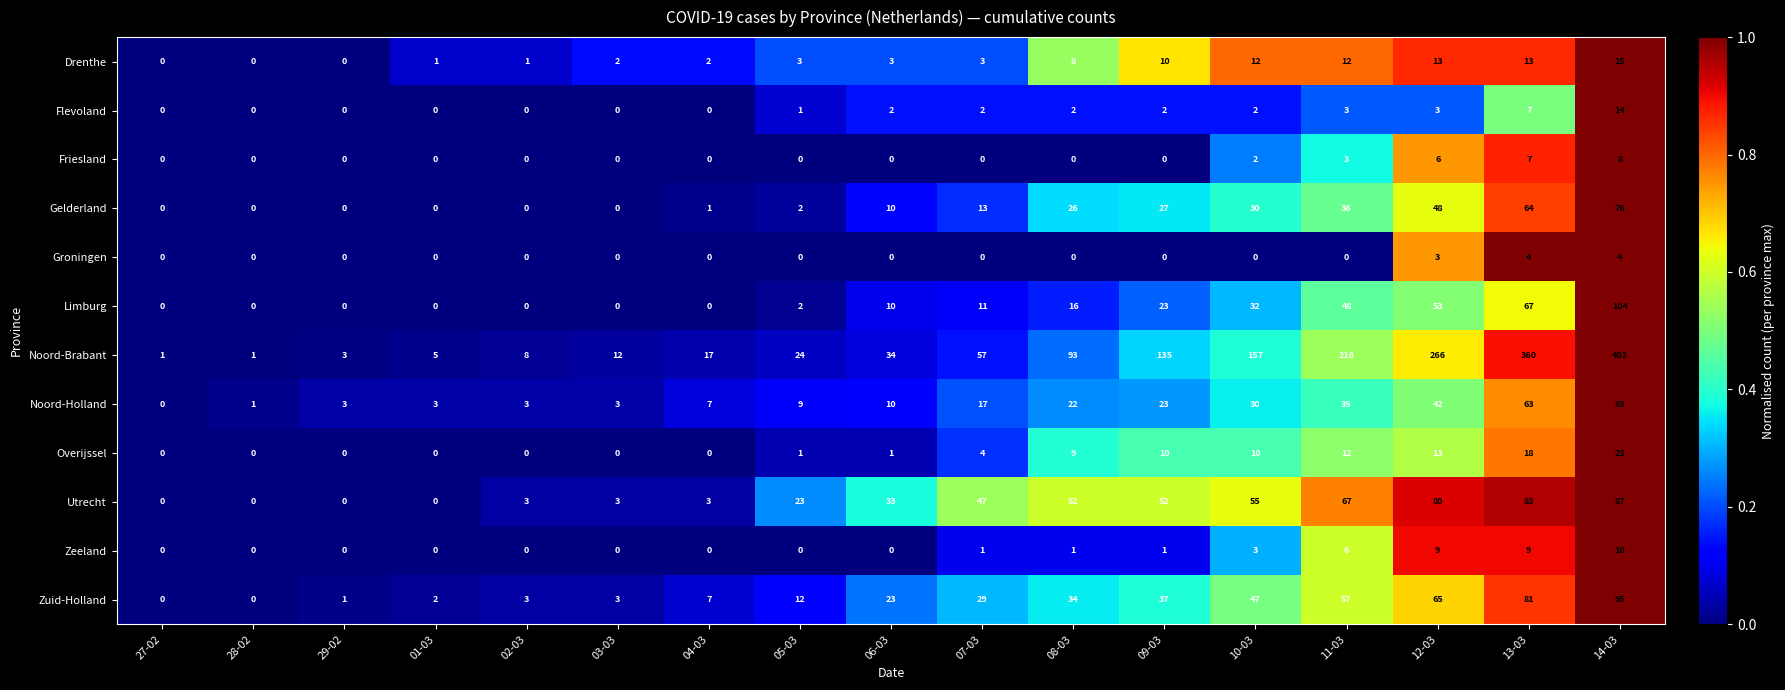

Is it true that Groningen equals 3 at 12-03?

True